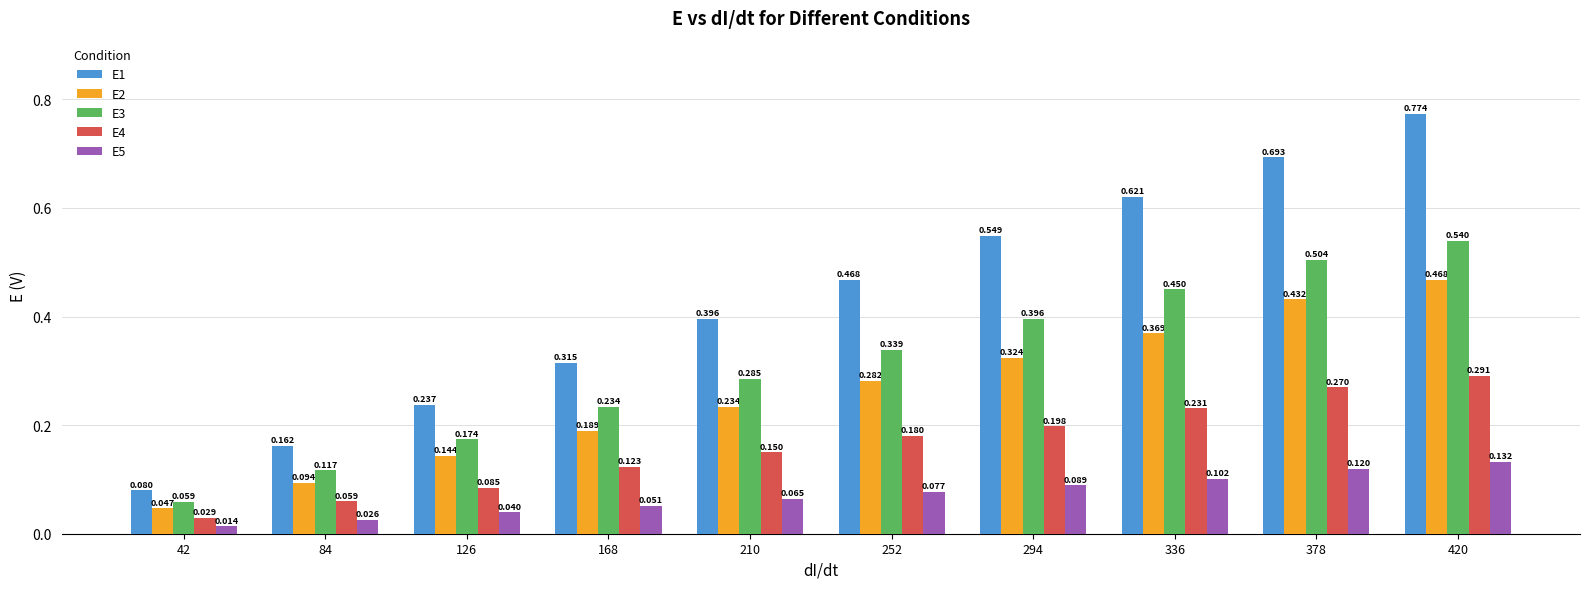

Count the E1 values in the range 0 to 1.

10